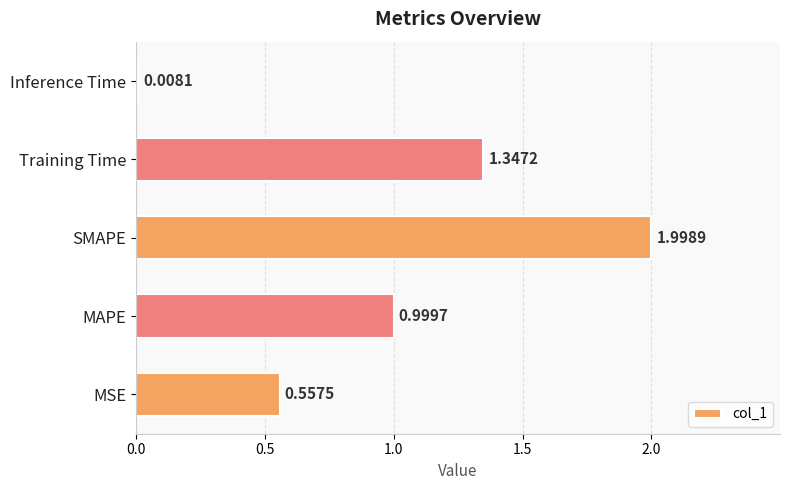

Where is the data nearest to the value 1?

MAPE